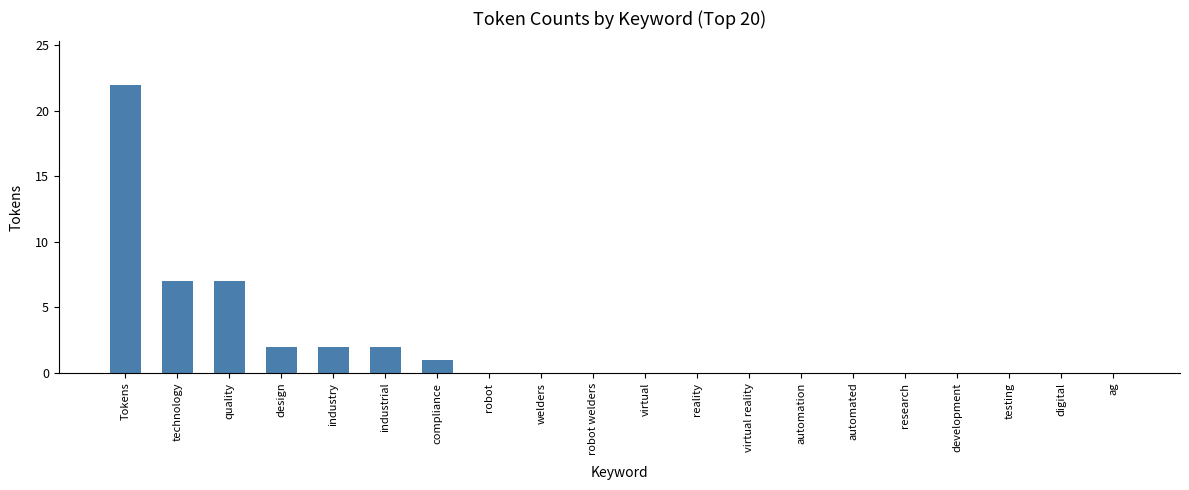

What is the sum of the values at robot and compliance?

1